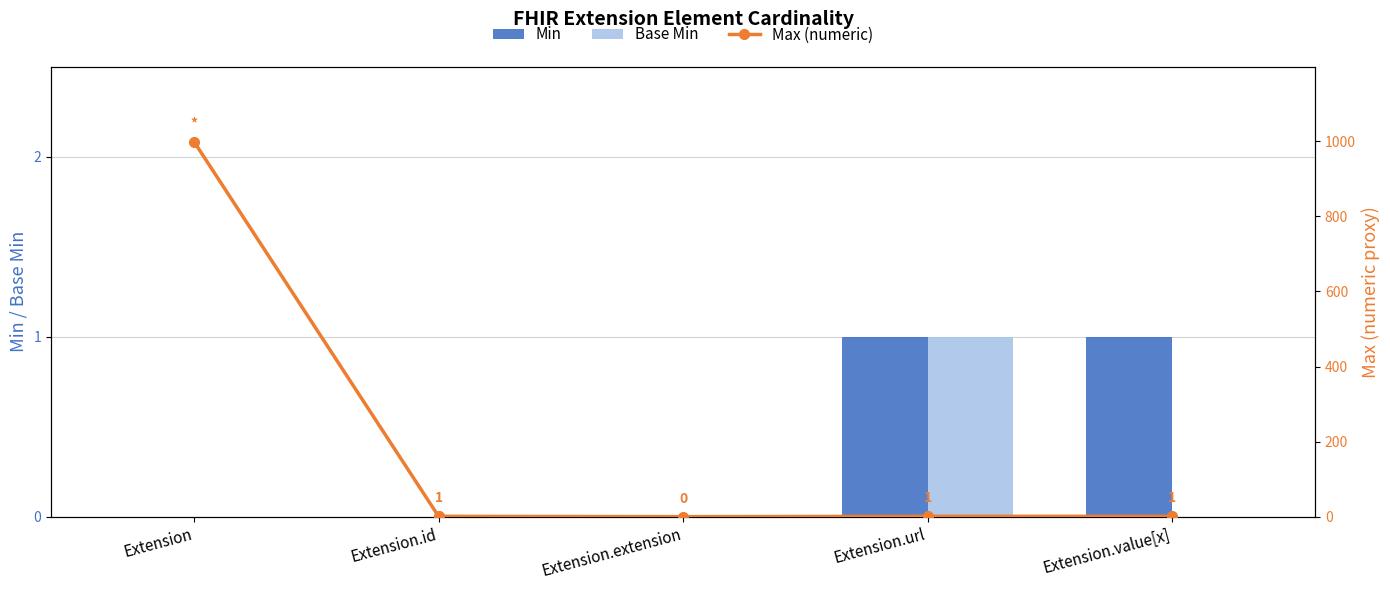

How many values in Min are above zero?

2